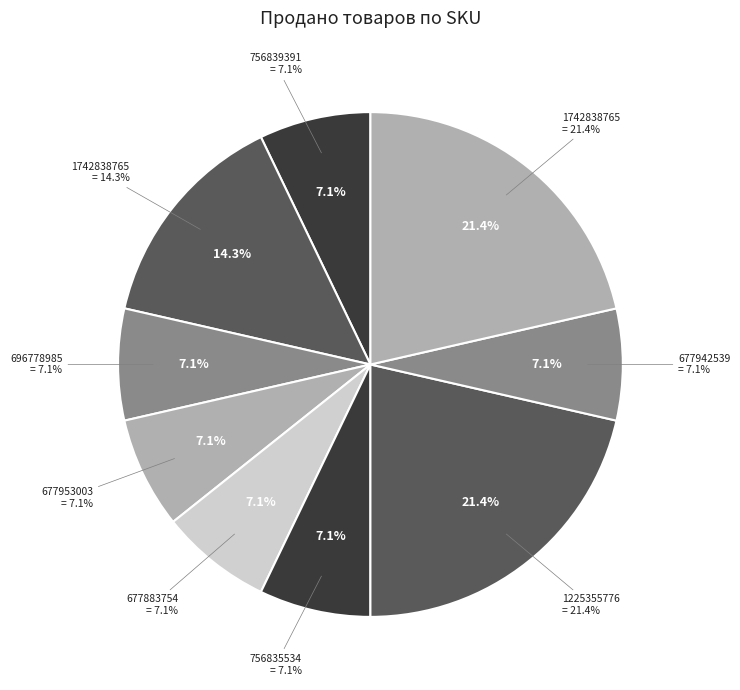

To the nearest percent, what percentage of the pie is 677942539
MN3000?

7%